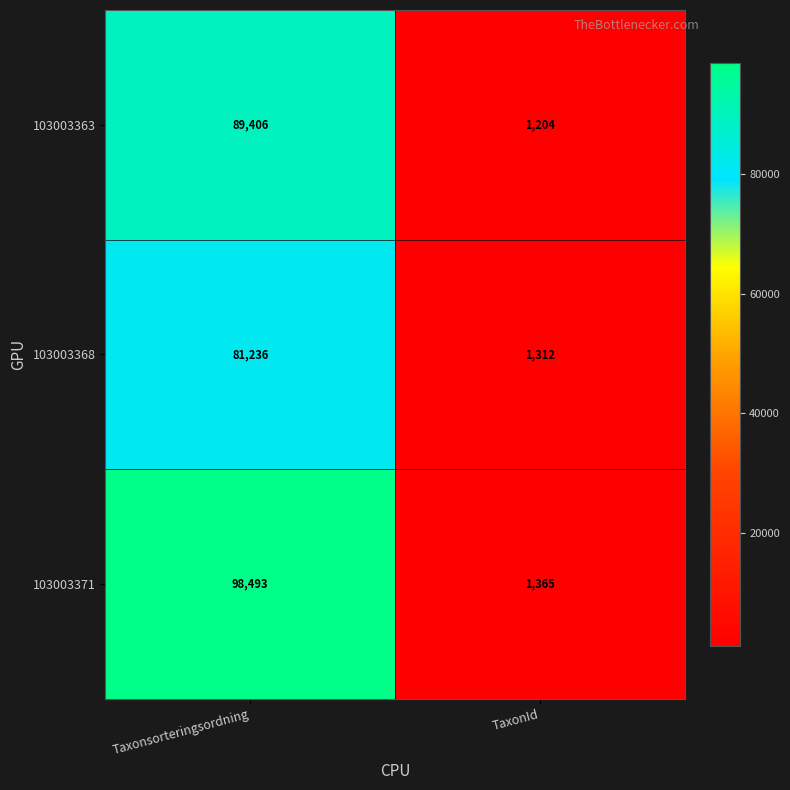

The 103003368 series shows 39933 at Taxonsorteringsordning. True or false?

False